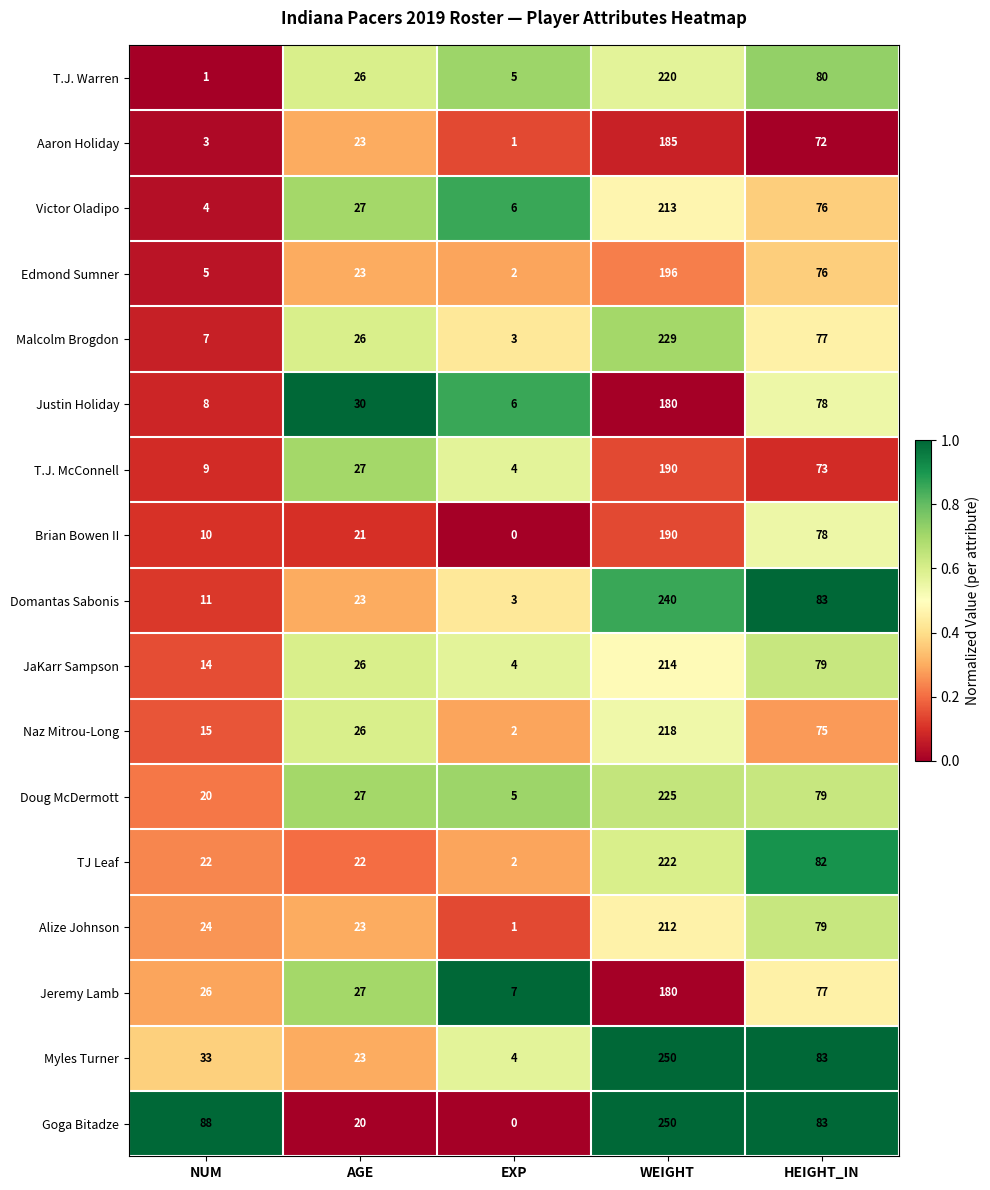

The value of Domantas Sabonis at HEIGHT_IN is 83. True or false?

True